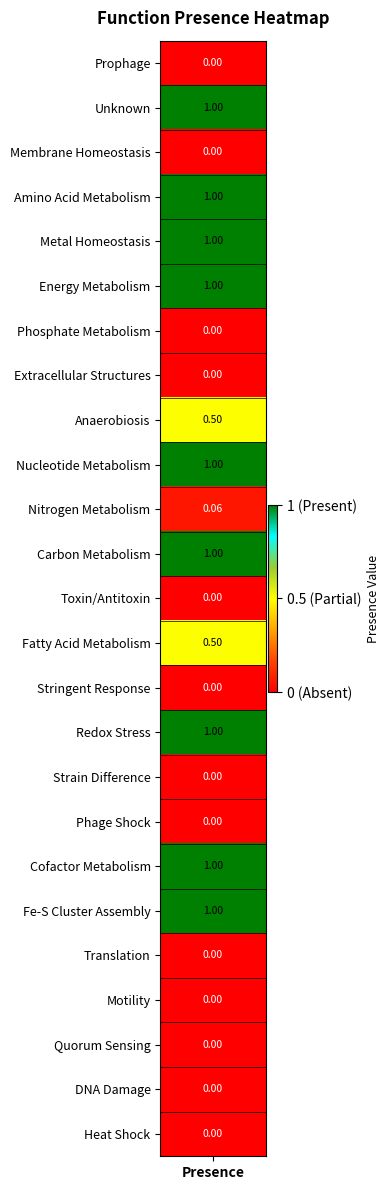

The value at 24 is 0.3. True or false?

False